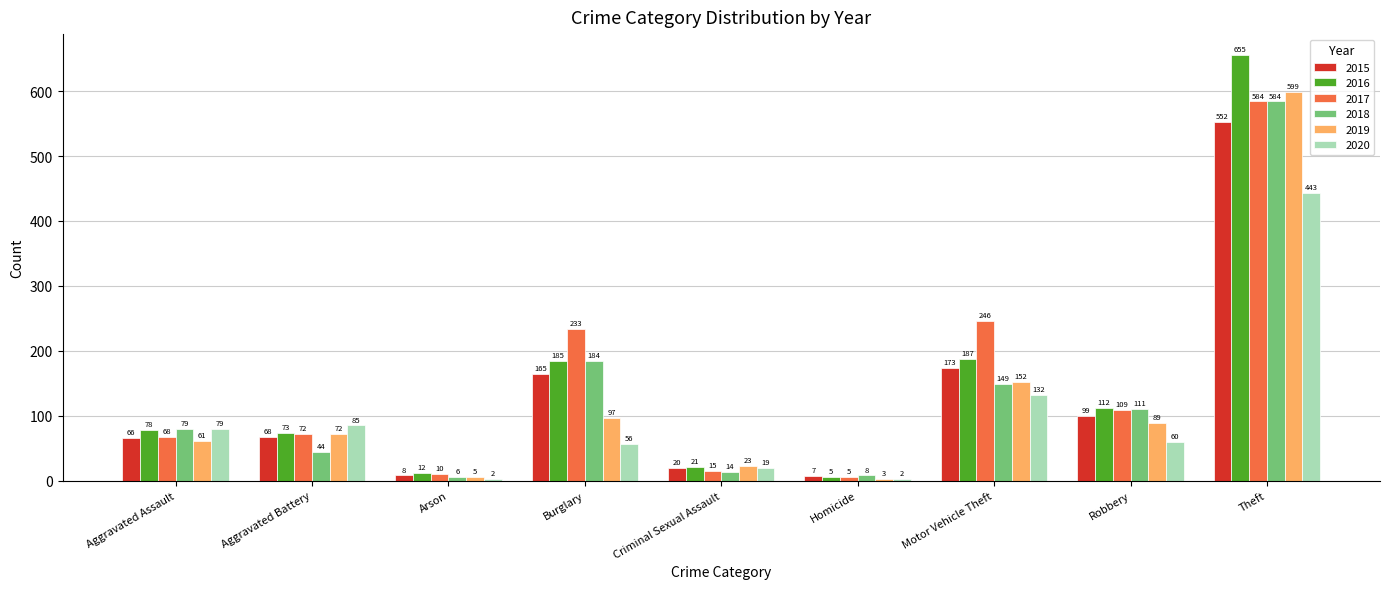

At which category is the sum across all series the highest?

Theft